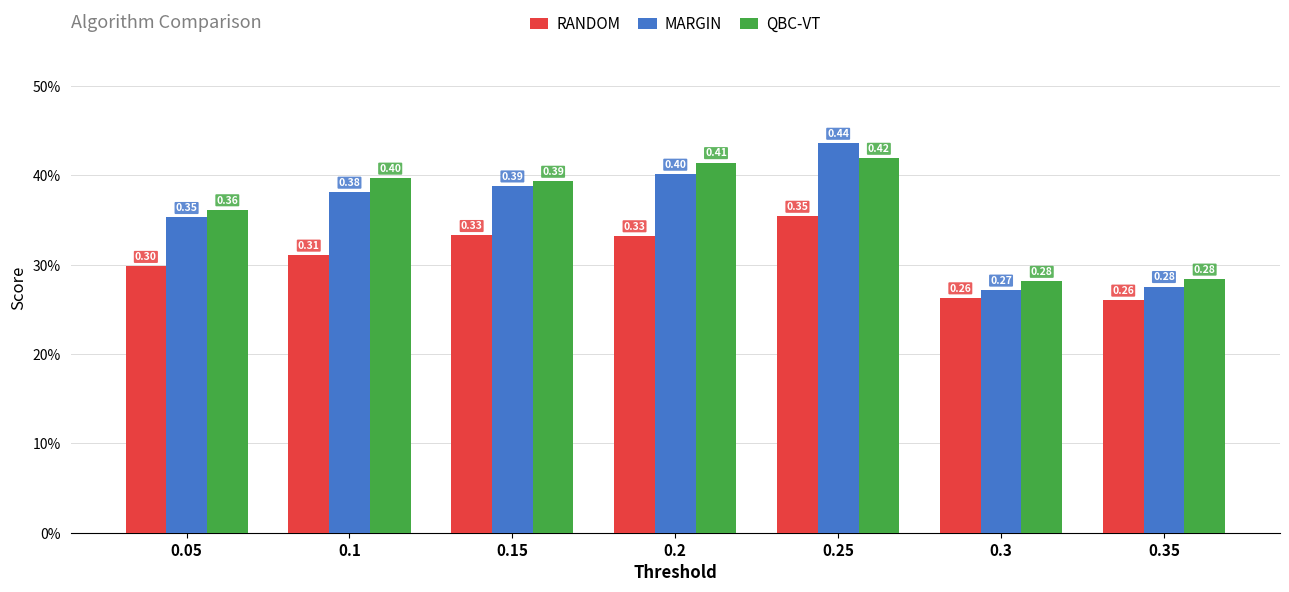

Which series has the largest range (max minus min)?

MARGIN